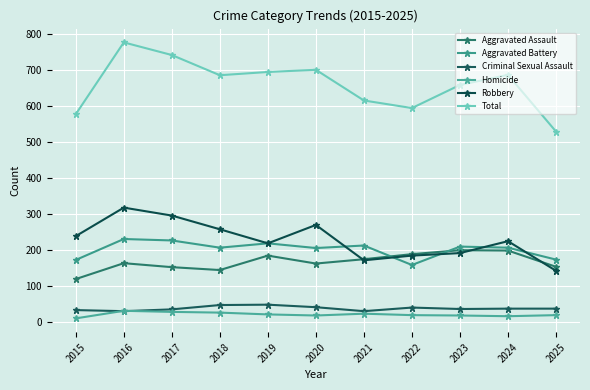

What is the smallest value displayed?

11